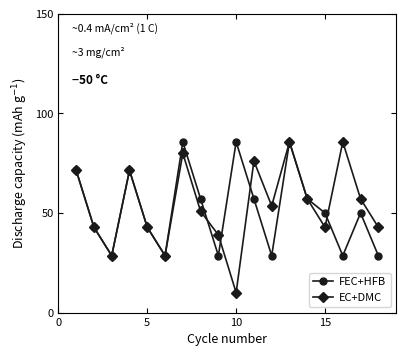

What is the value of the EC+DMC point at the 17th from the left?

57.1